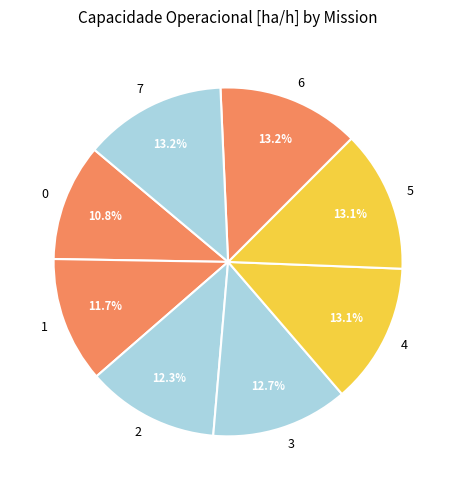

Combined, do 2 and 7 account for over 50%?

No